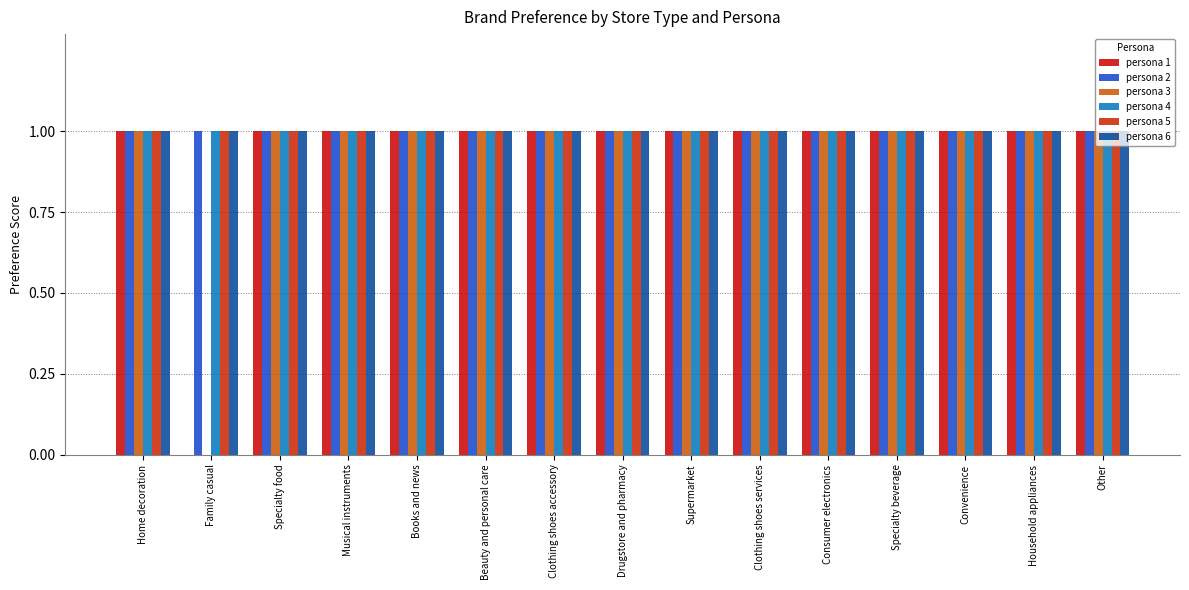

What is the average value of the persona 4 series?

1